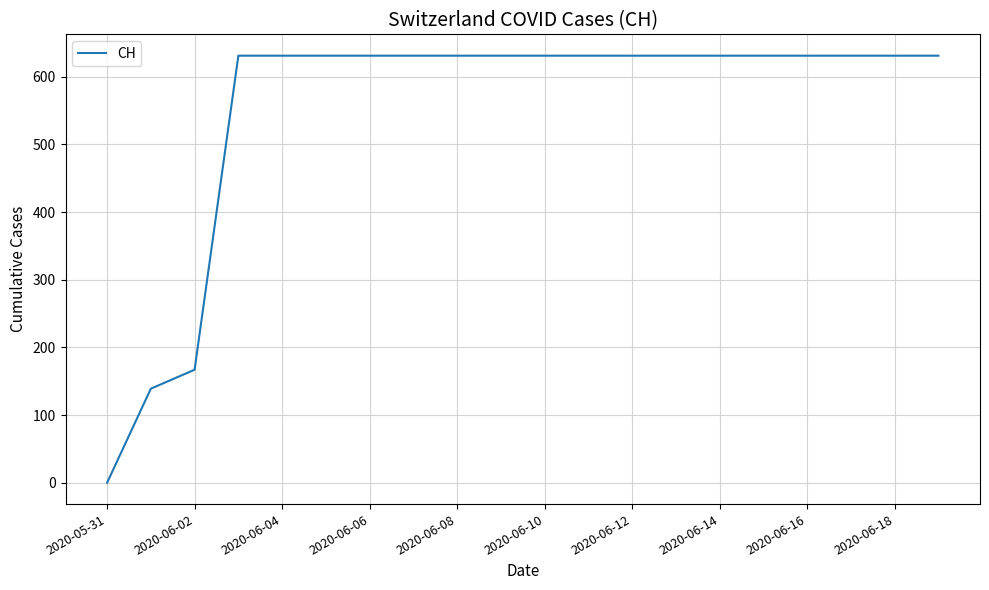

Reading left to right, what are all the values shown in this chart?

0	139	167	631	631	631	631	631	631	631	631	631	631	631	631	631	631	631	631	631